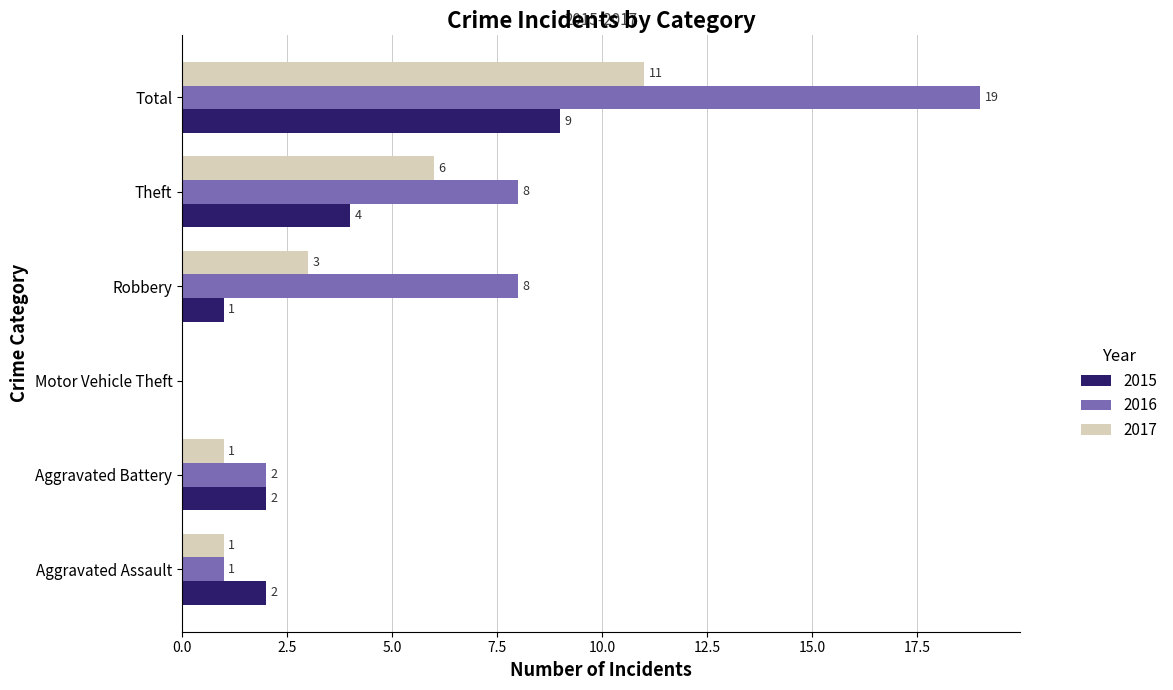

True or false: 2017 has a value of 2 at Aggravated Assault.

False